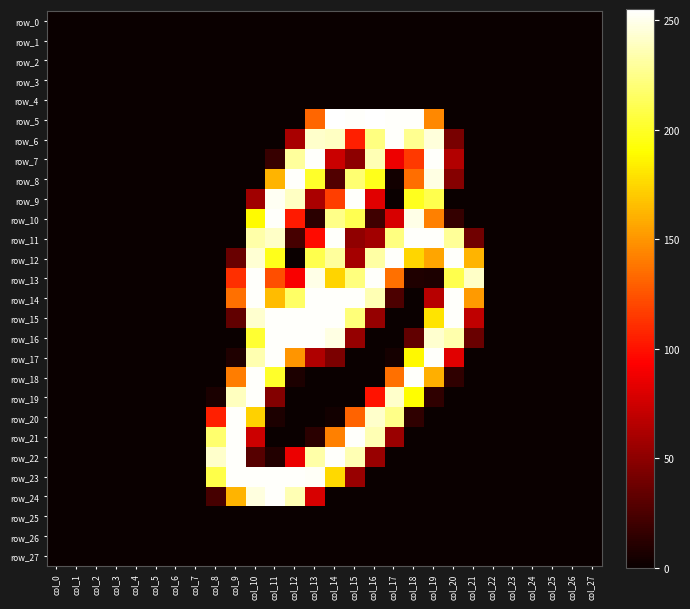

At how many categories does at least one series exceed 30?

14